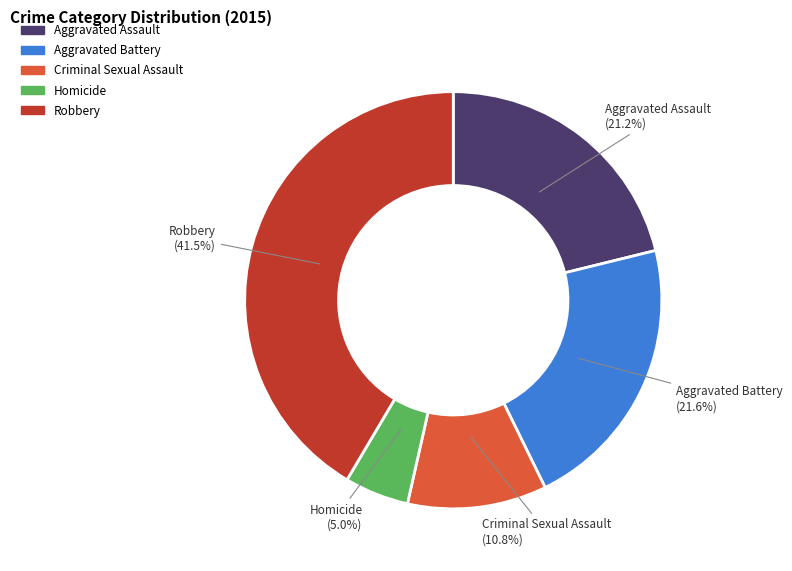

To the nearest percent, what portion does Aggravated Battery represent?

22%